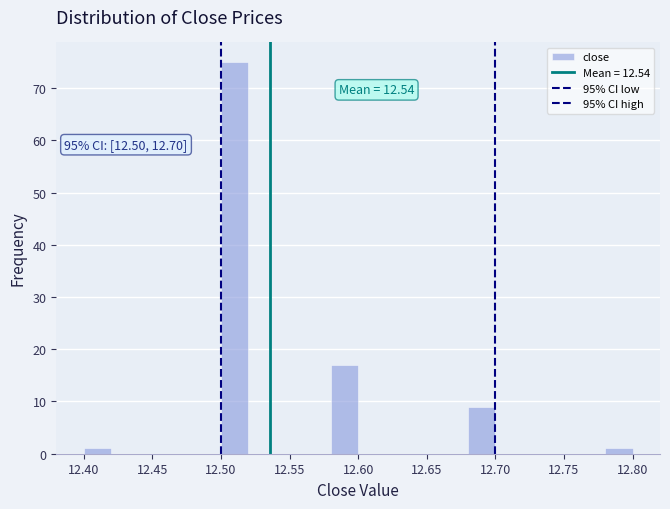

Over which range of the x-axis is the bar tallest?

12.50 to 12.52